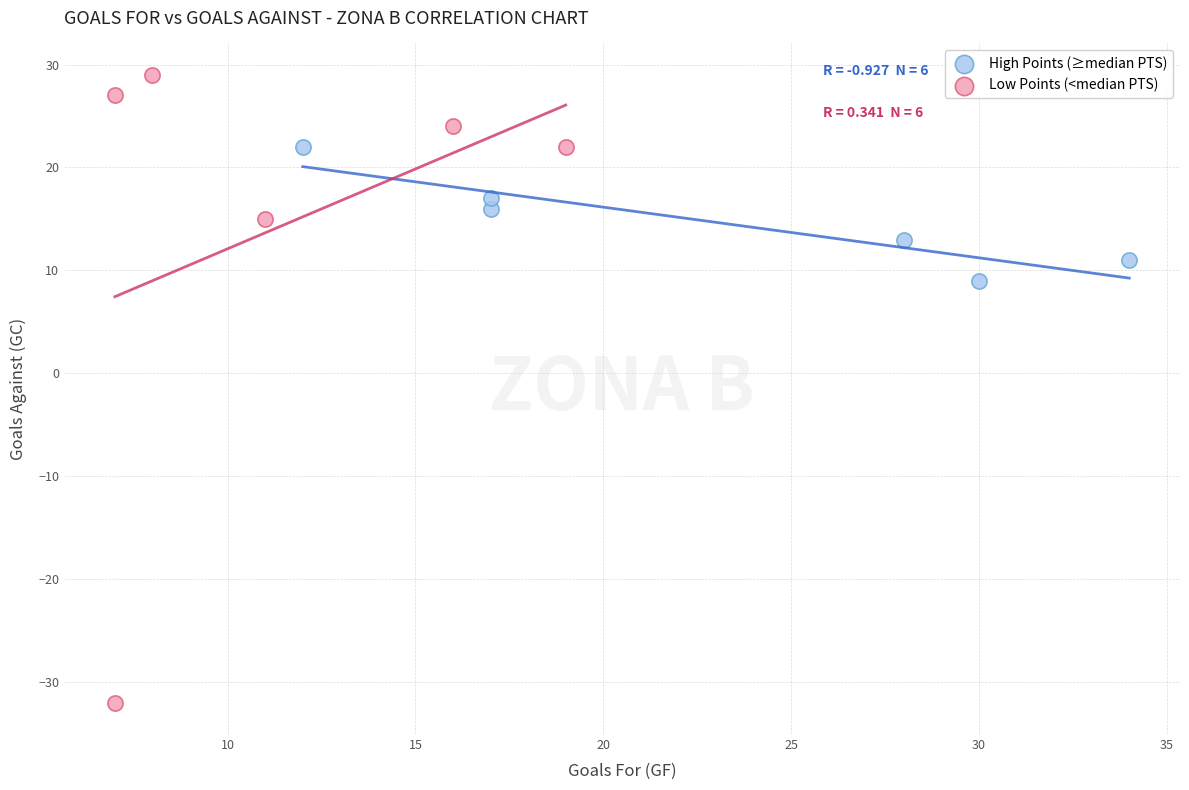

Which series reaches the minimum Y coordinate?

Low Points (<median PTS)